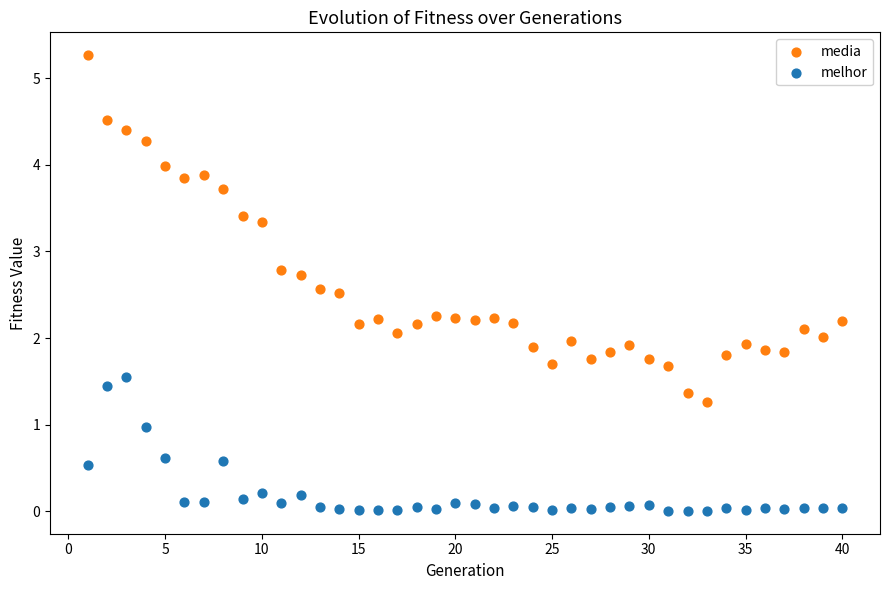

Which series has the largest Y range (max minus min)?

media